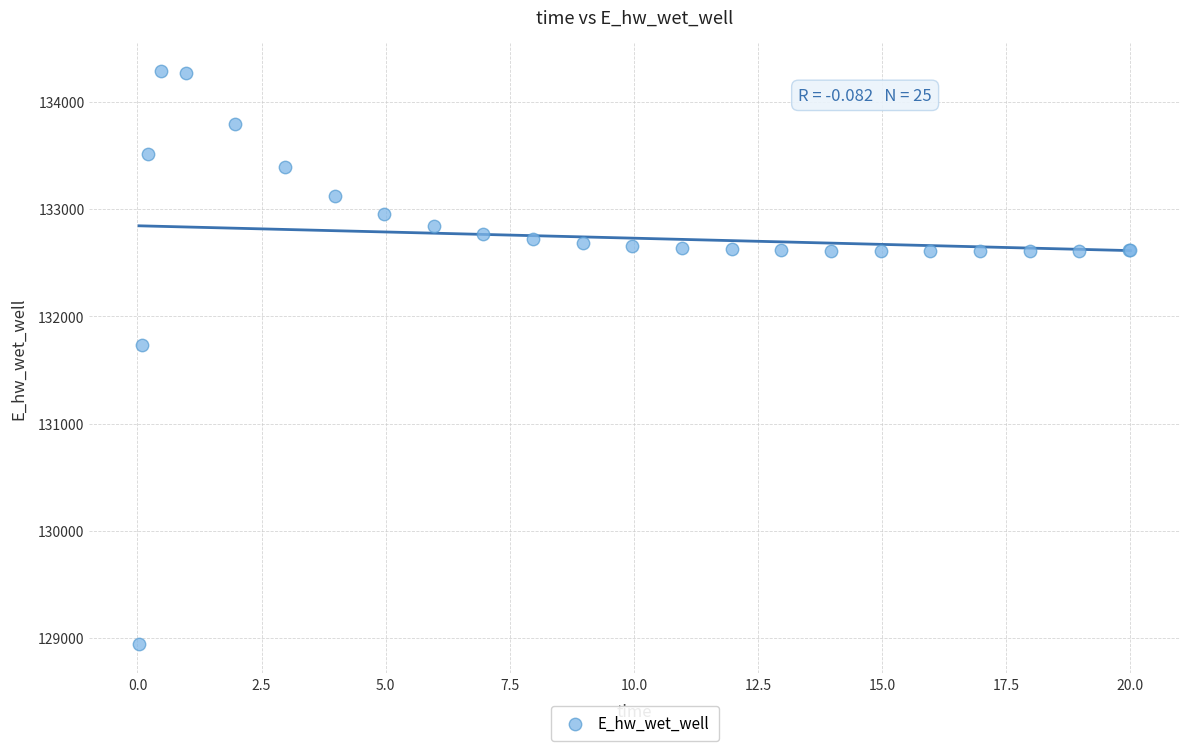

What Y value in the scatter plot is closest to 131612?

131727.9